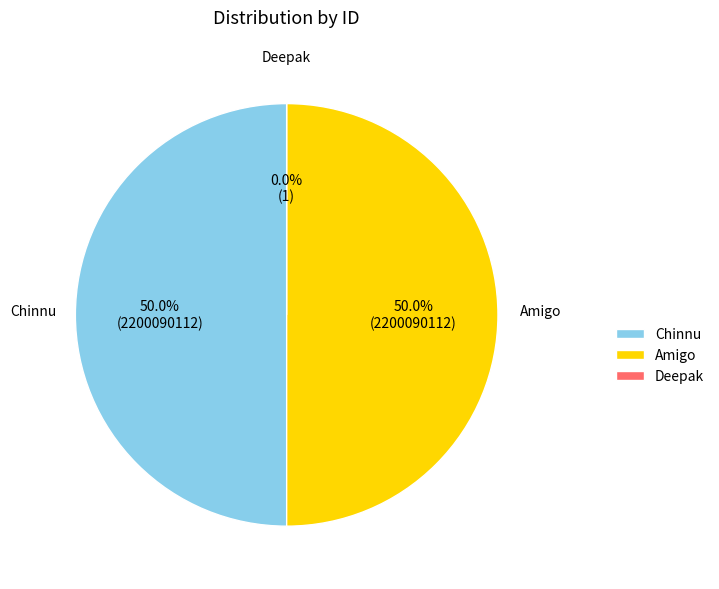

Approximately how many times larger is the value at Amigo compared to Deepak?

2200090028.0